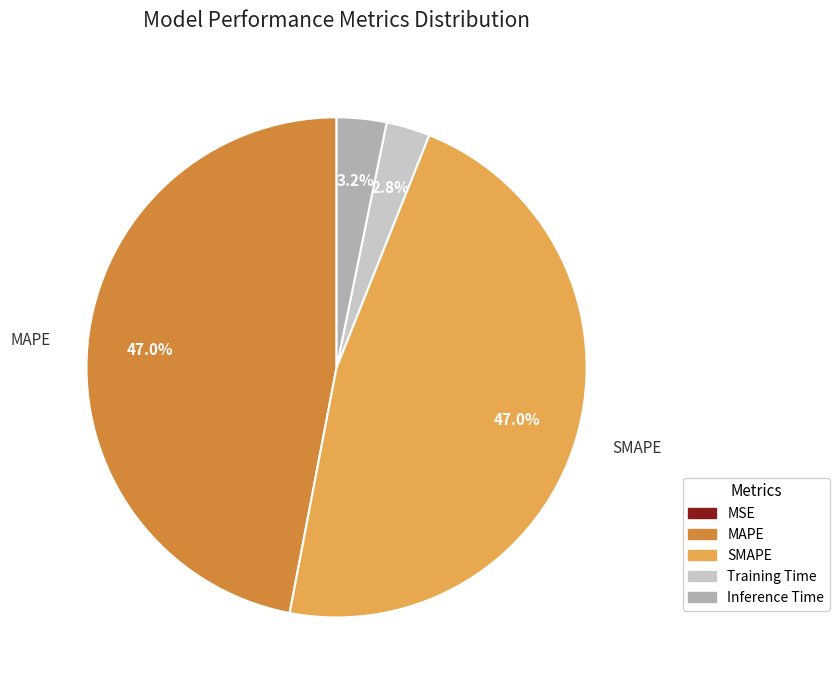

Is there a majority slice in this chart?

No